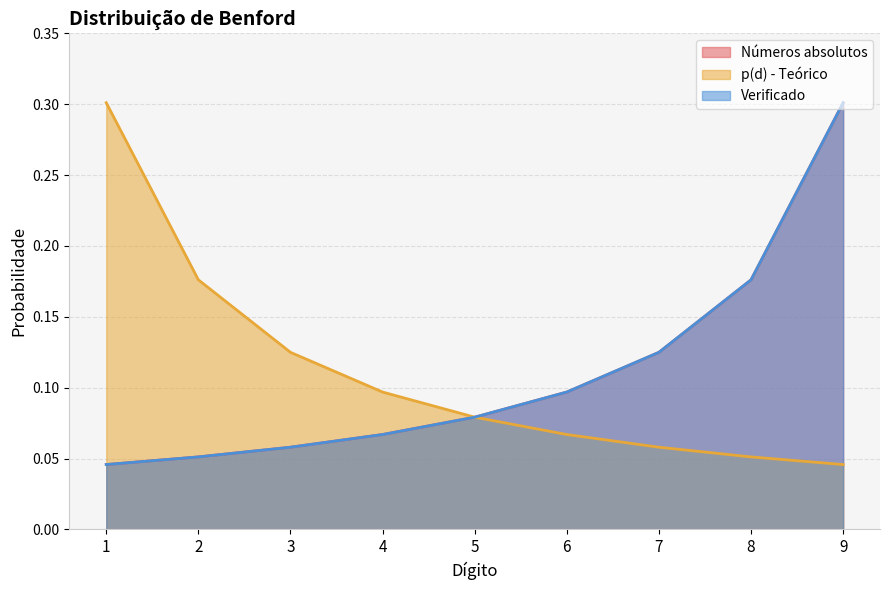

What is the sum of the p(d) - Teórico values at 9 and 1?

0.3